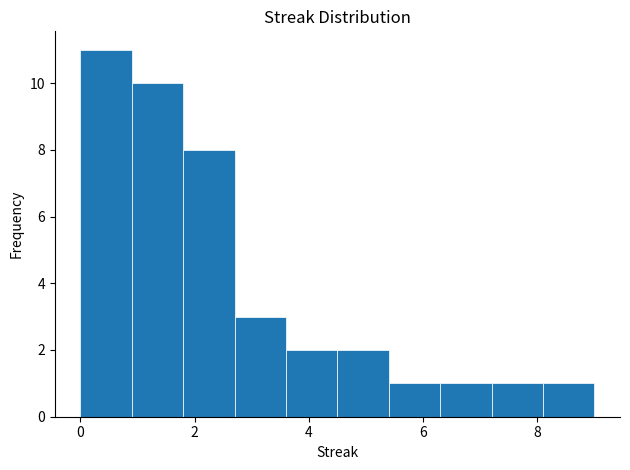

Over which range of the x-axis is the bar tallest?

0.0 to 0.9